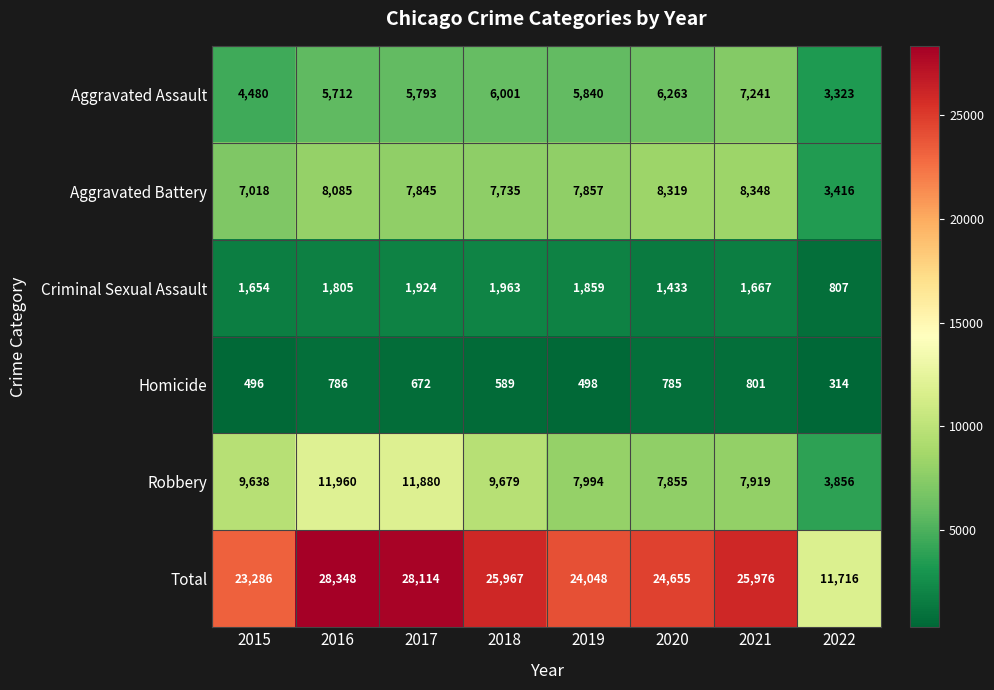

What is the difference between the highest and lowest values at 2016?

27562